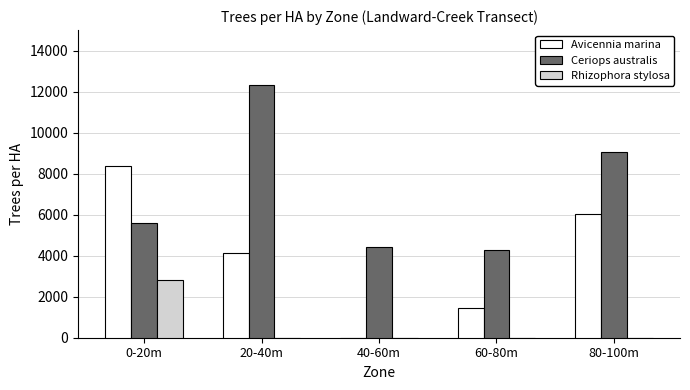

The value of Avicennia marina at 80-100m is 6046.9. True or false?

True